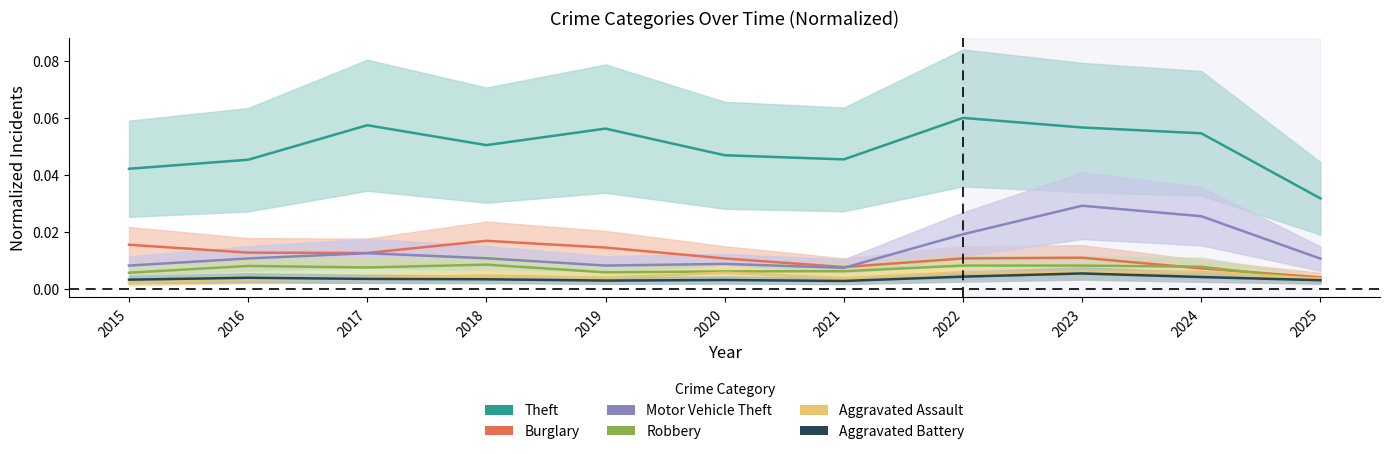

List the series in order of their peak value, highest first.

Theft, Motor Vehicle Theft, Burglary, Robbery, Aggravated Assault, Aggravated Battery